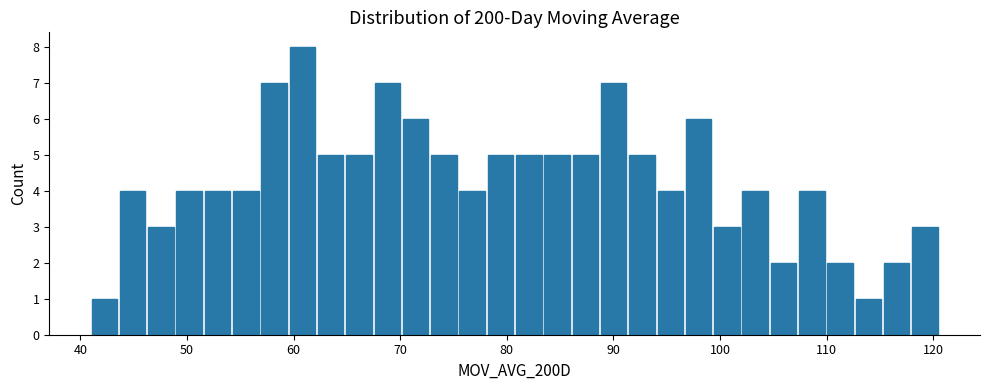

Around what value on the x-axis is the tallest bar? Give the approximate position of its centre, as read against the axis.

61